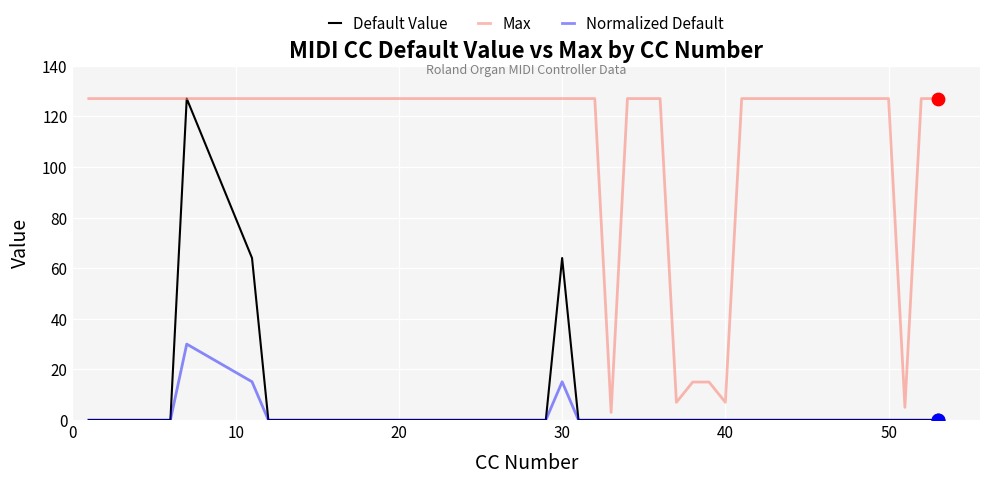

What are all the series names shown in the legend?

Default Value, Max, Normalized Default